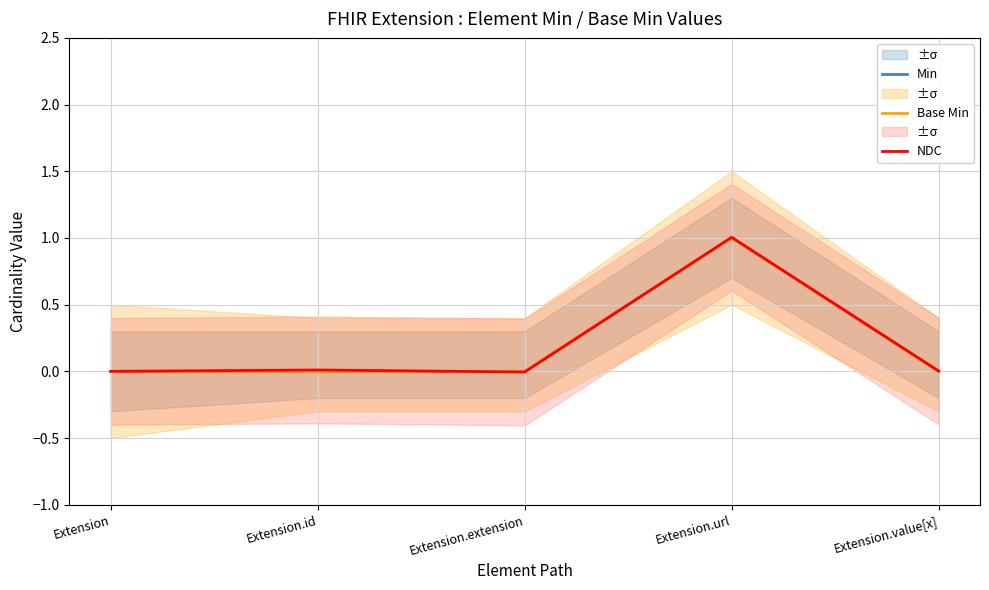

True or false: Min has more than 0 interior local peaks.

True